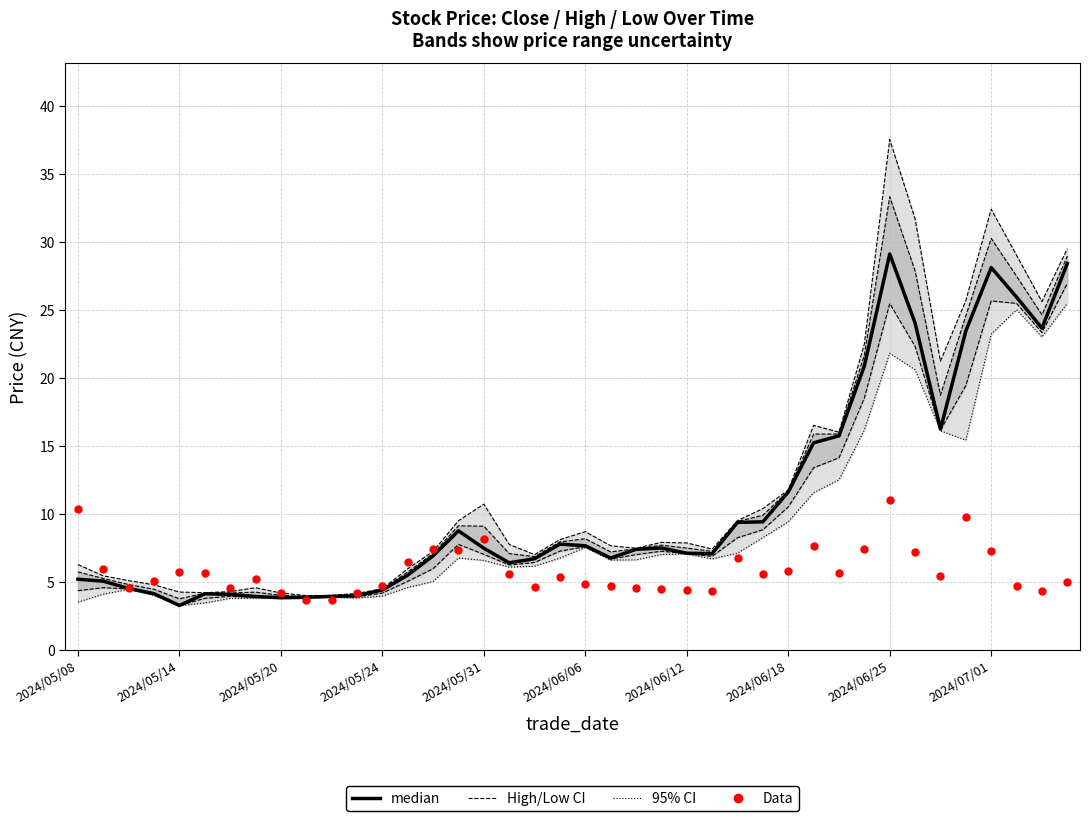

Which series contains the highest Y value?

High (95% CI upper)